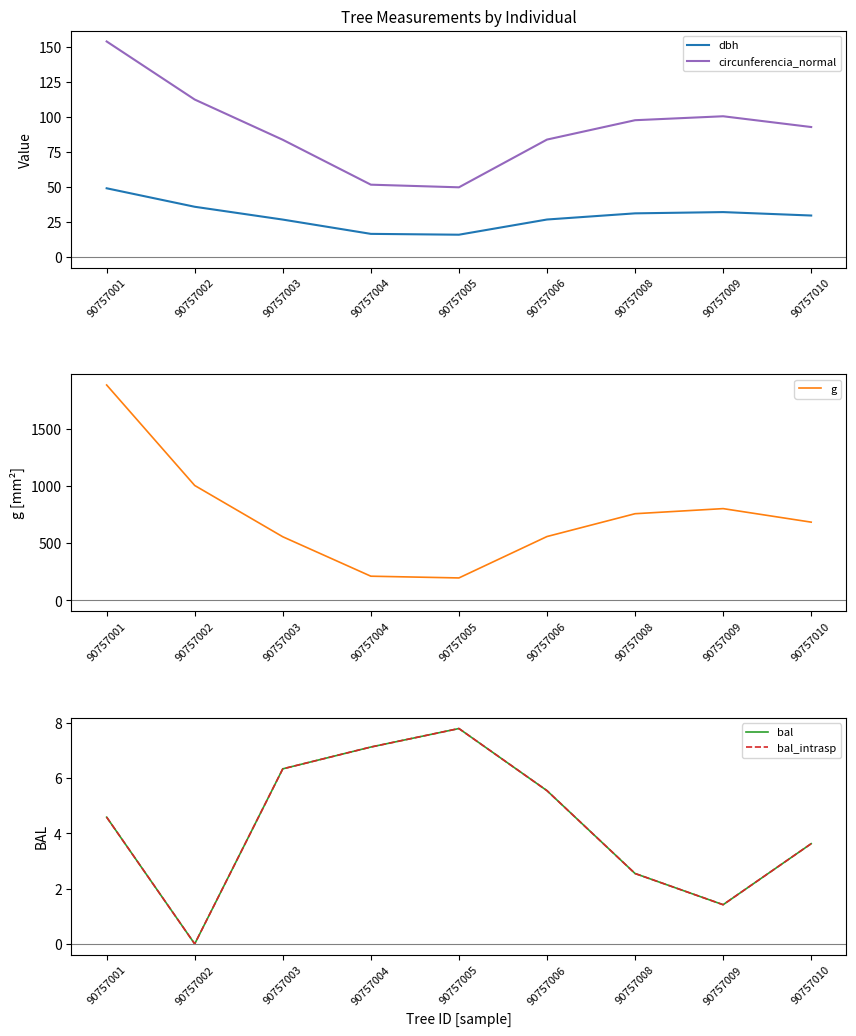

In circunferencia_normal, how many points are lower than both neighbors (excluding endpoints)?

1